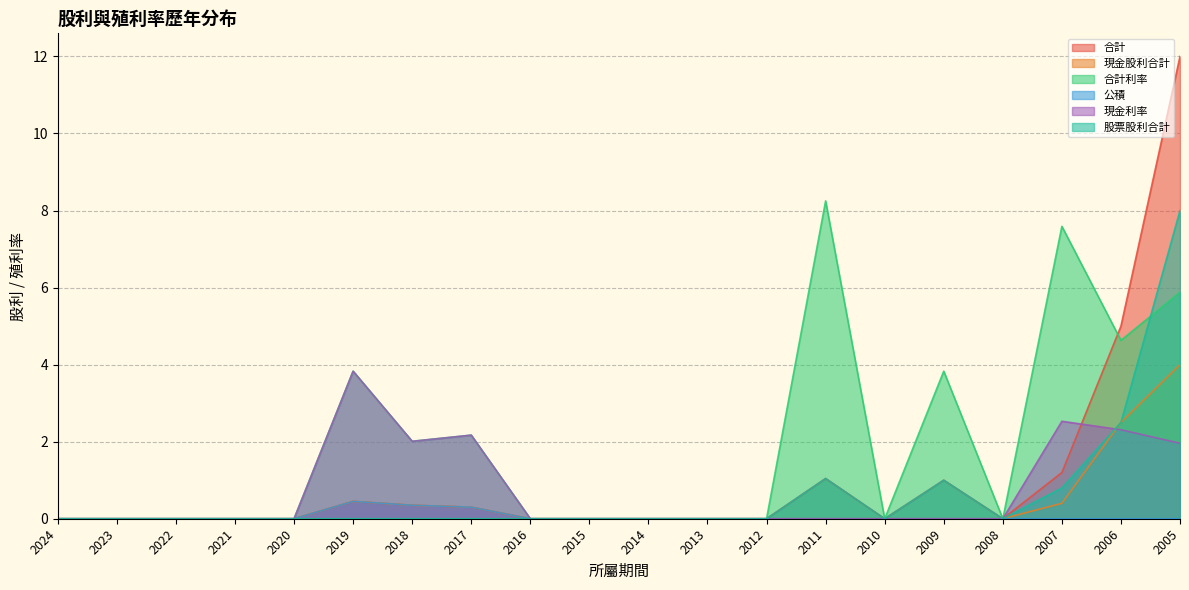

What is the greatest value displayed?

12.0